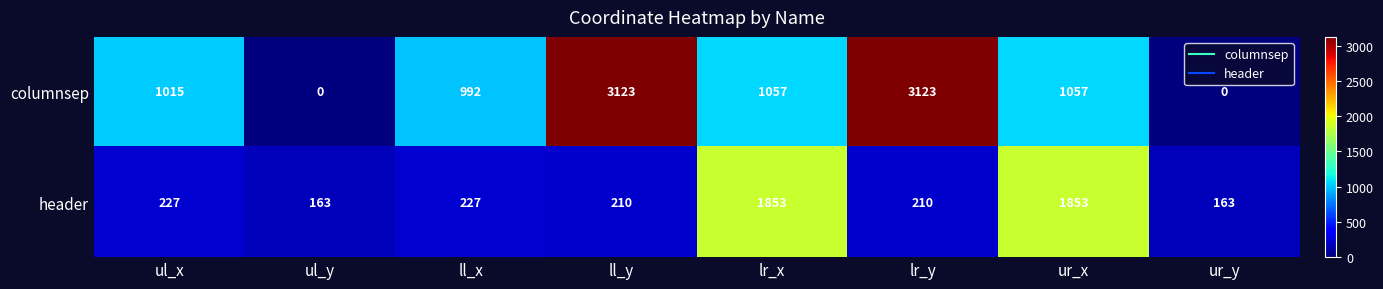

The value of header at ur_y is 163. True or false?

True